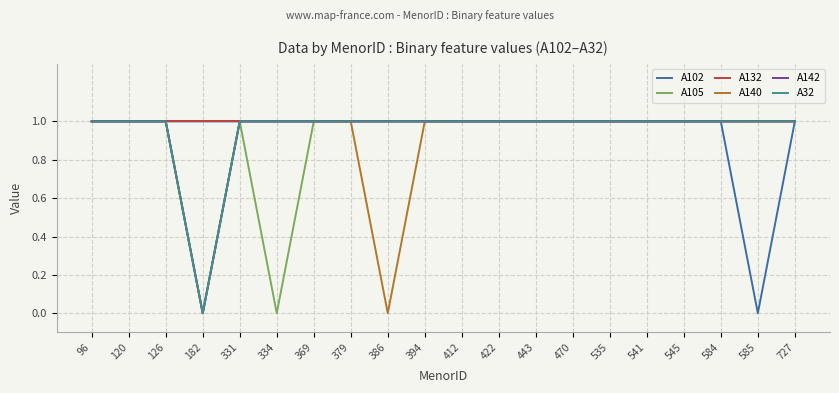

True or false: A105 and A142 intersect in this chart.

False